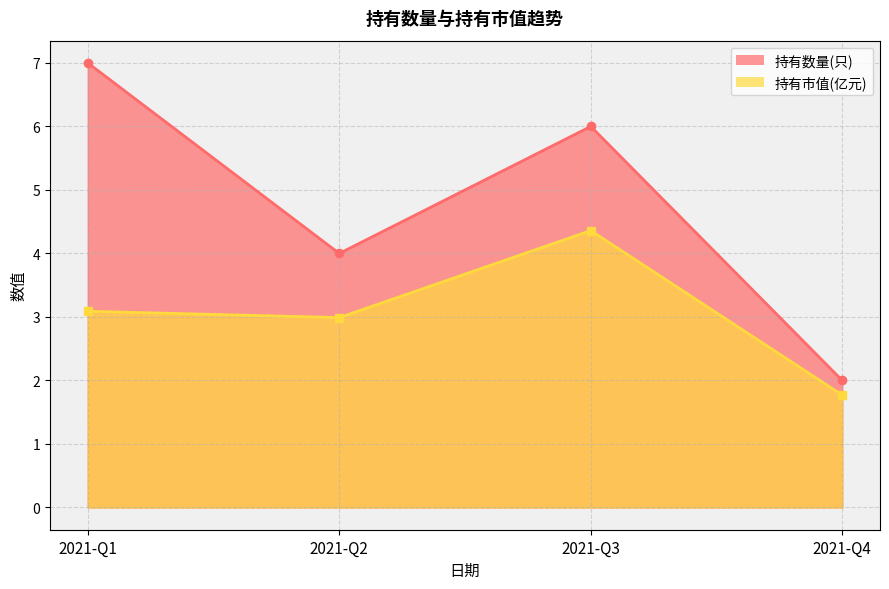

Reading left to right, list all the values displayed in this chart.

持有数量(只): 2021-Q1=7.0	2021-Q2=4.0	2021-Q3=6.0	2021-Q4=2.0
持有市值(亿元): 2021-Q1=3.1	2021-Q2=3.0	2021-Q3=4.4	2021-Q4=1.8